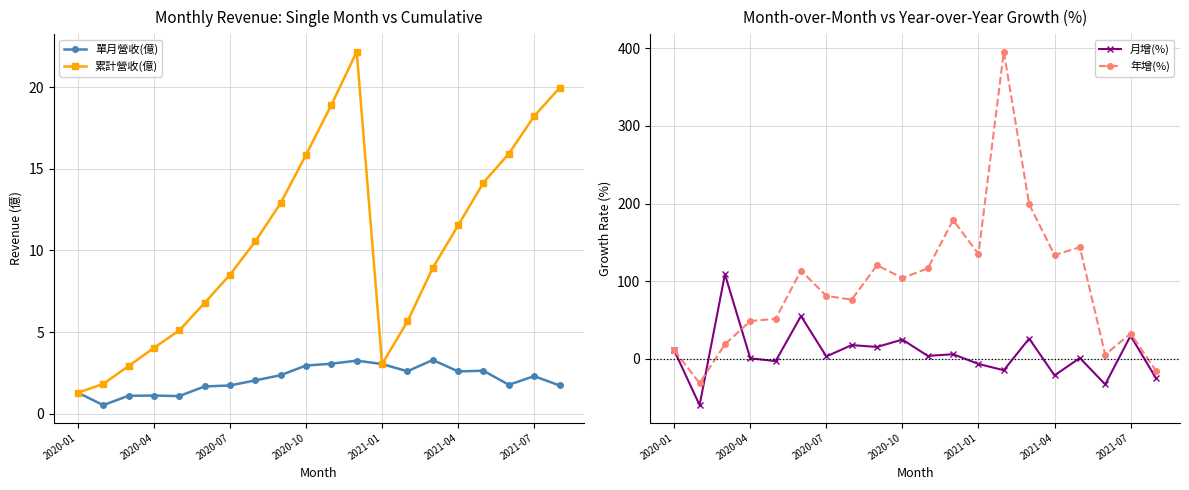

What is the lowest value of the 累計營收(億) series?

1.3